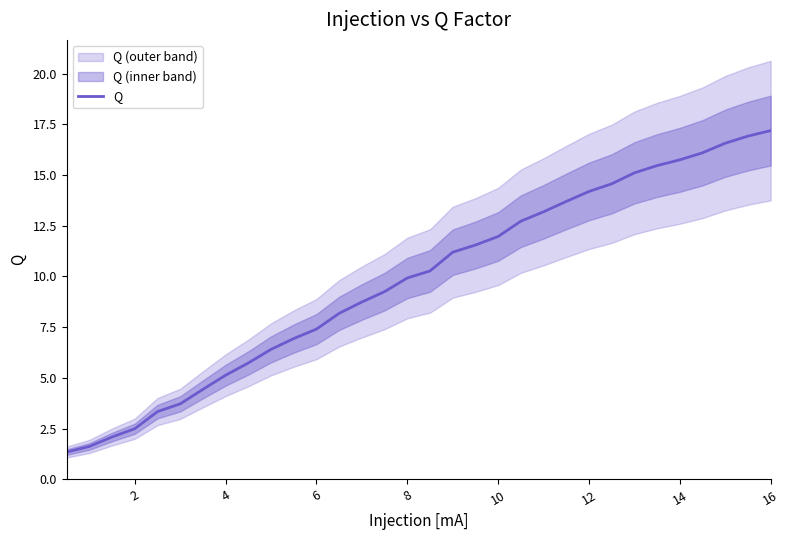

The value of Q at 16 is 26.0. True or false?

False